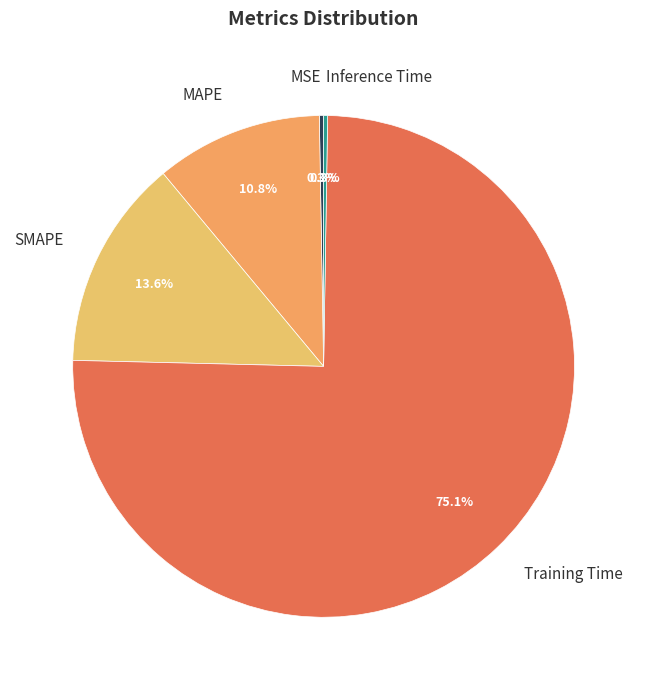

What percentage is NOT represented by MAPE?

89.2%